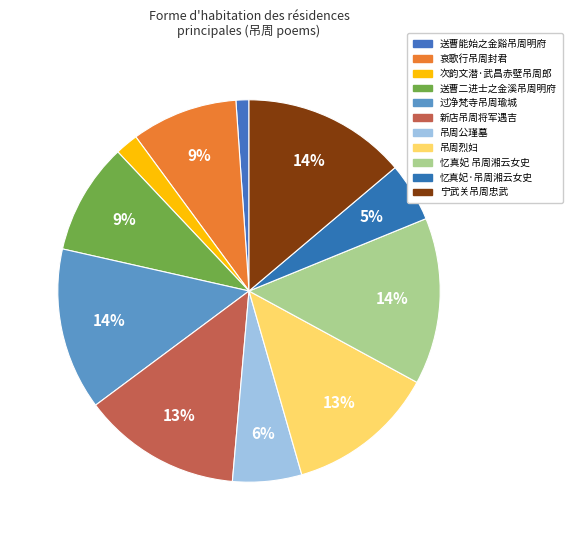

How many slices are in this pie chart?

11